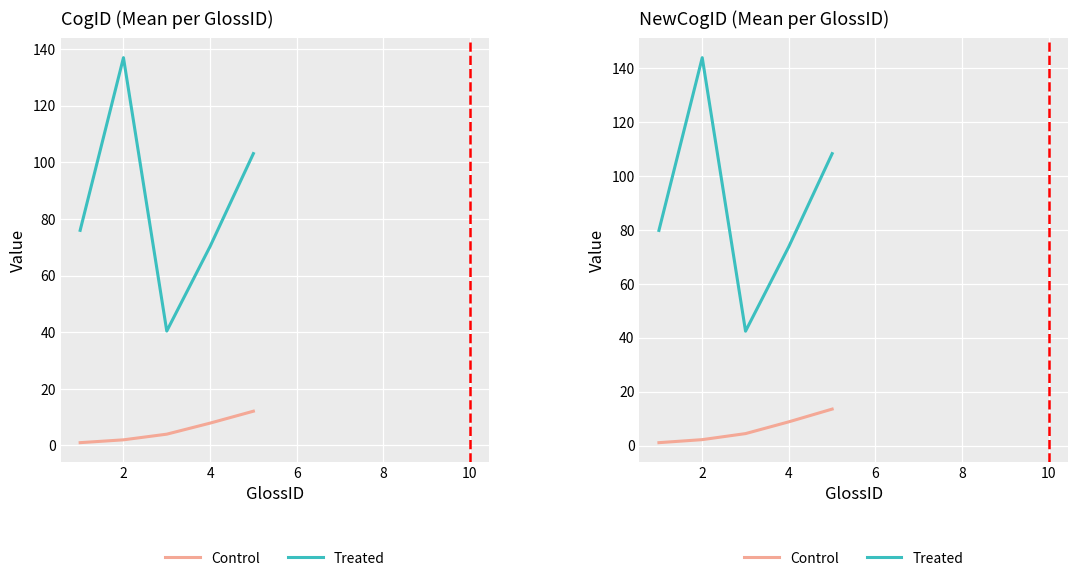

Which series has the largest total across all categories?

Treated